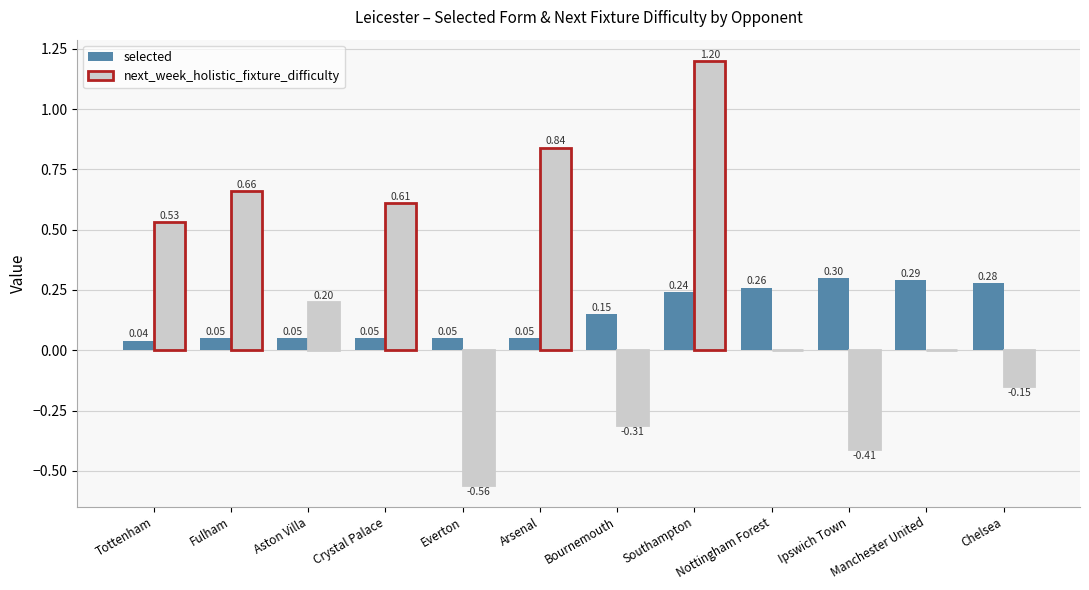

Which category has the highest value in the selected series?

Ipswich Town